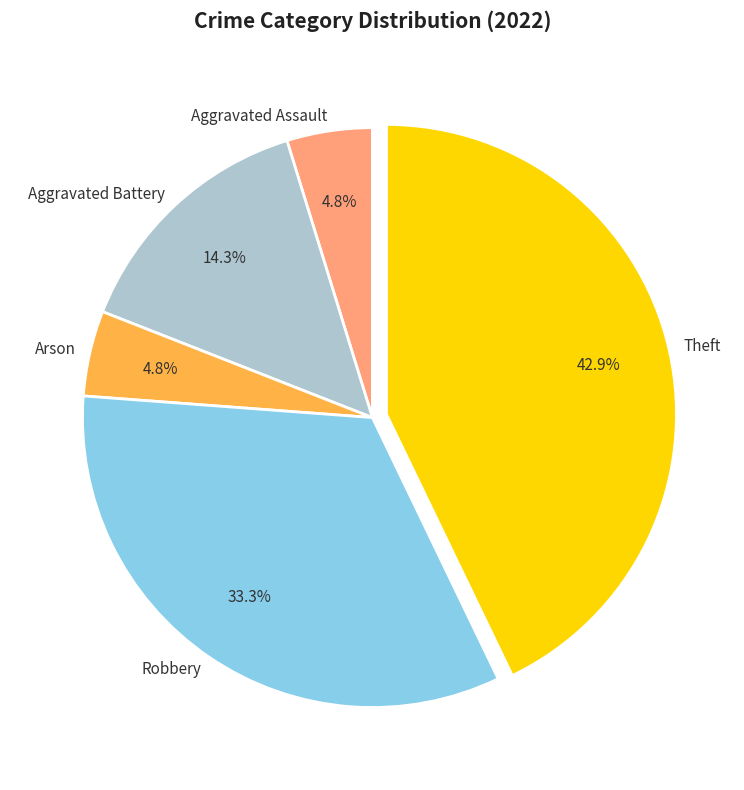

The Aggravated Battery slice represents 21% of the pie. True or false?

False